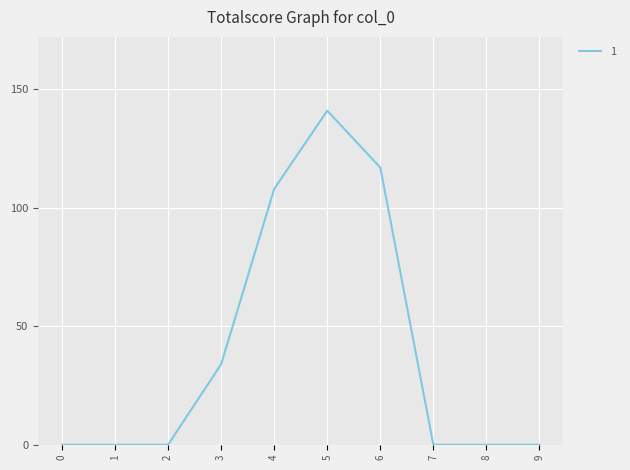

Which label corresponds to the largest value in the chart?

5